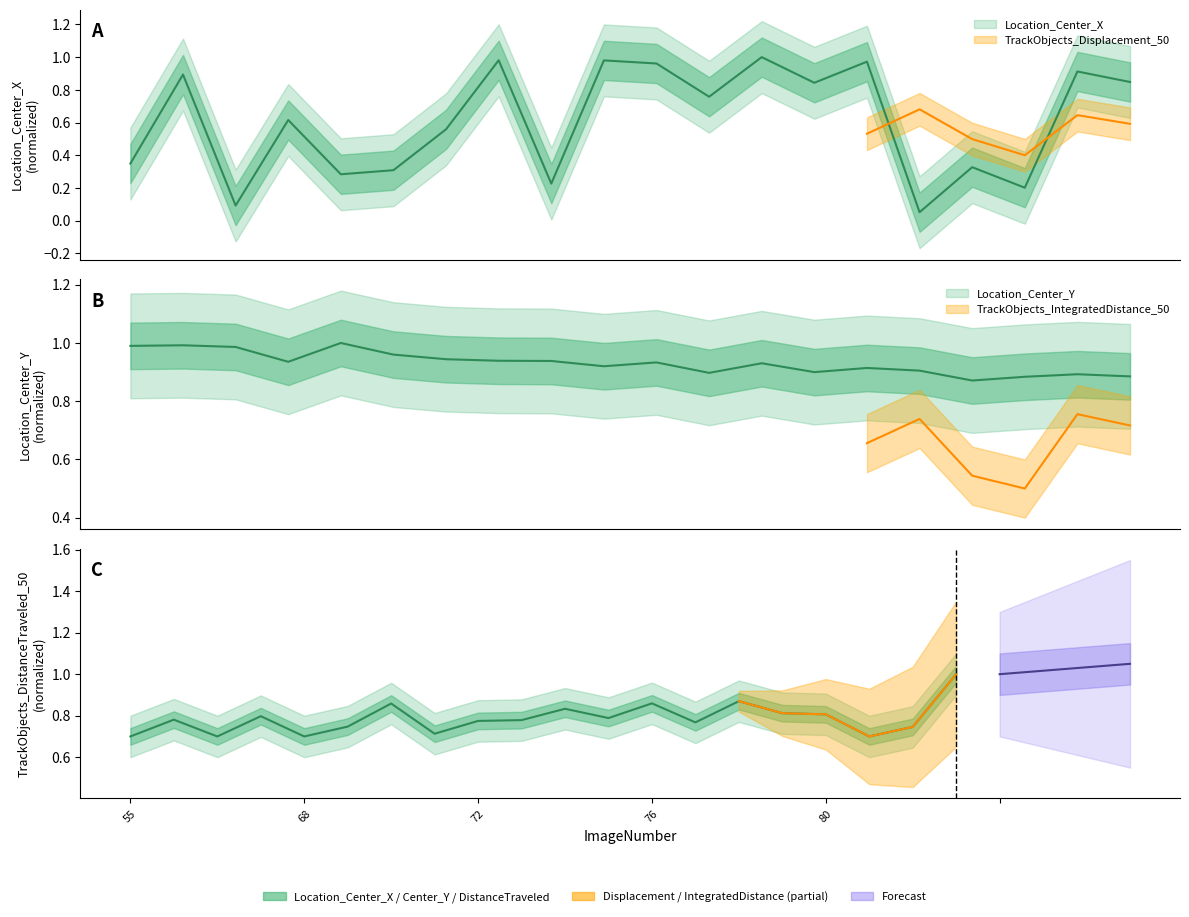

After their last crossing, which series has the higher values: TrackObjects_DistanceTraveled_50 or Location_Center_Y?

TrackObjects_DistanceTraveled_50